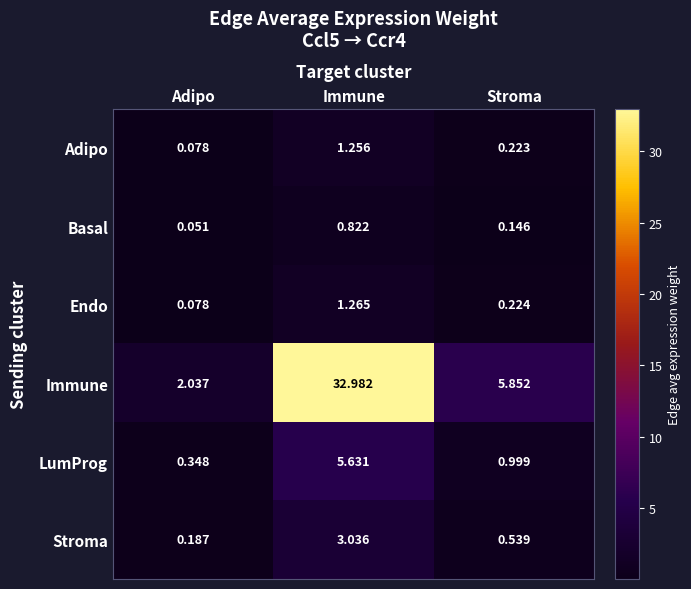

Rank the categories by Basal value from lowest to highest.

Adipo, Stroma, Immune